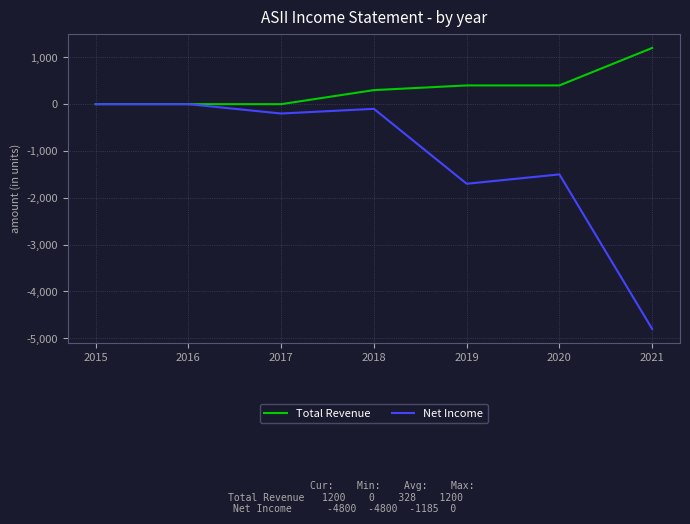

True or false: Total Revenue has a value of 393 at 2015.

False